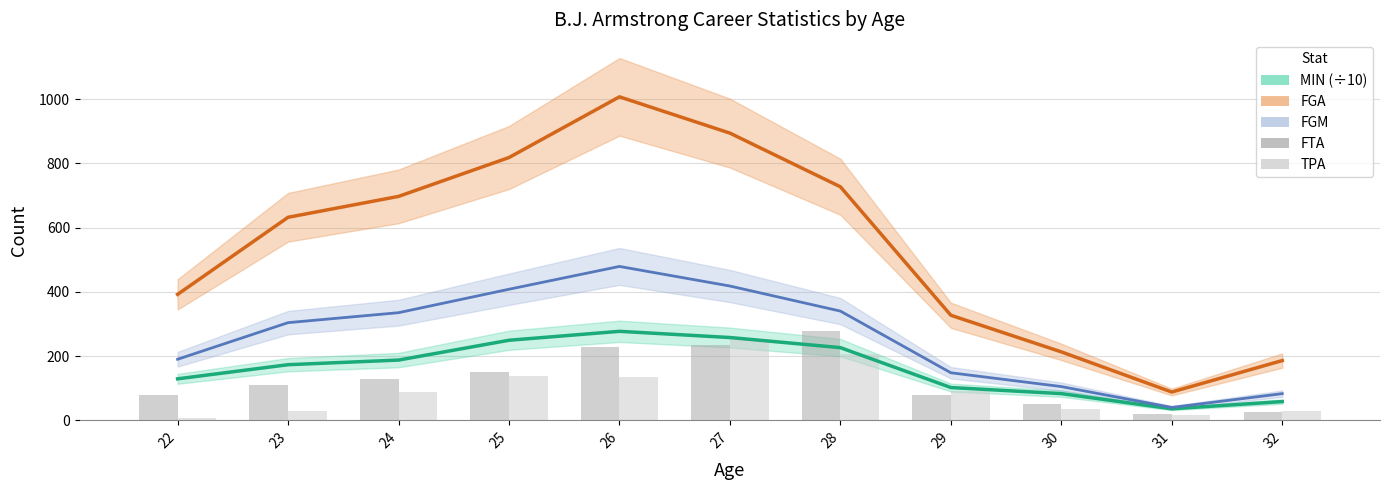

Does the chart contain any negative values?

No